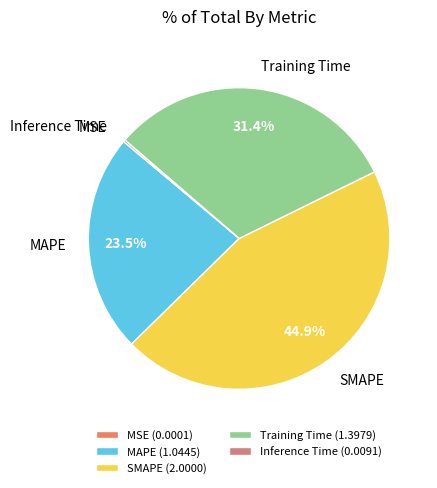

To the nearest percent, what is the average slice percentage?

20%